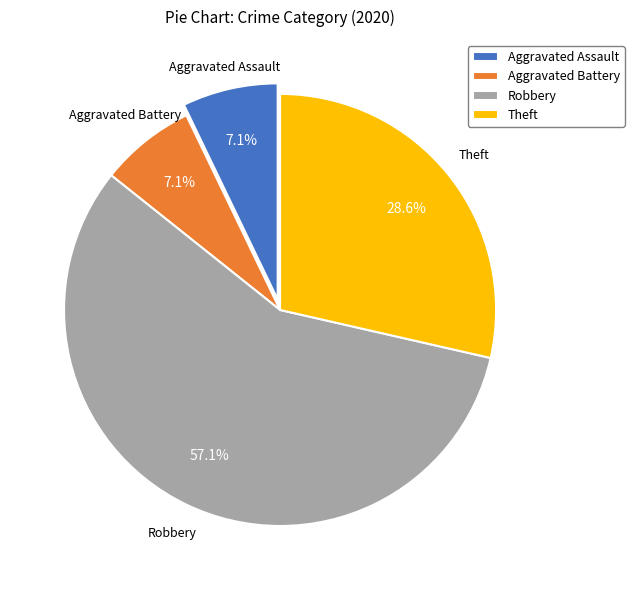

Does Aggravated Assault represent more than half of the total?

No